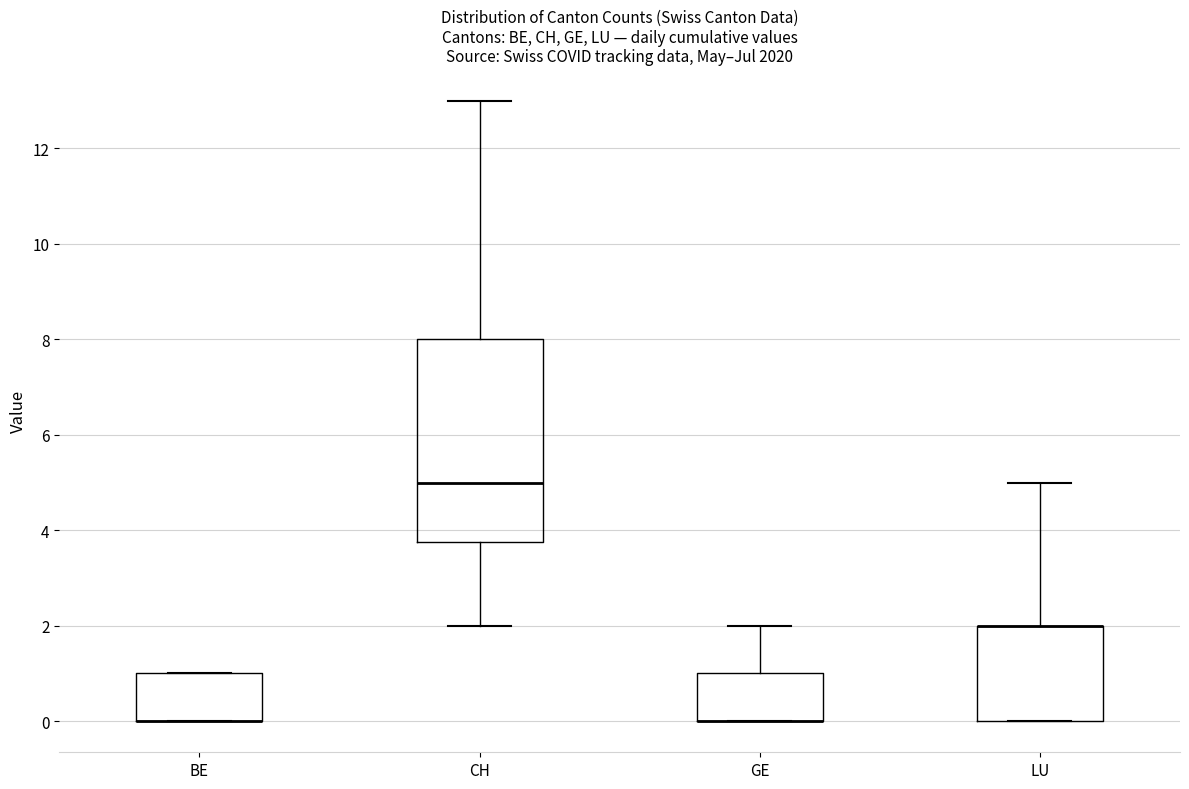

Reading left to right, transcribe this box plot: for each box, give where its median line is, the range the box spans, and where its two whiskers end, as read against the y-axis. The values are not printed on the chart, so give them approximately, as read against the axis.

BE: median 0.0 (drawn on the box's lower edge), box 0.0 to 1.0, whiskers 0.0 to 1.0
CH: median 5.0, box 3.8 to 8.0, whiskers 2.0 to 13.0
GE: median 0.0 (drawn on the box's lower edge), box 0.0 to 1.0, whiskers 0.0 to 2.0
LU: median 2.0 (drawn on the box's upper edge), box 0.0 to 2.0, whiskers 0.0 to 5.0